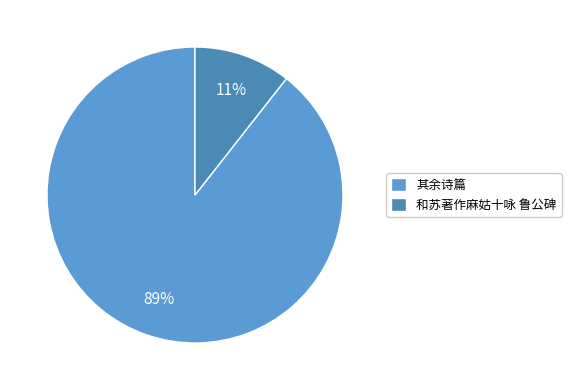

To the nearest percent, what percentage of the pie is 和苏著作麻姑十咏 鲁公碑?

11%